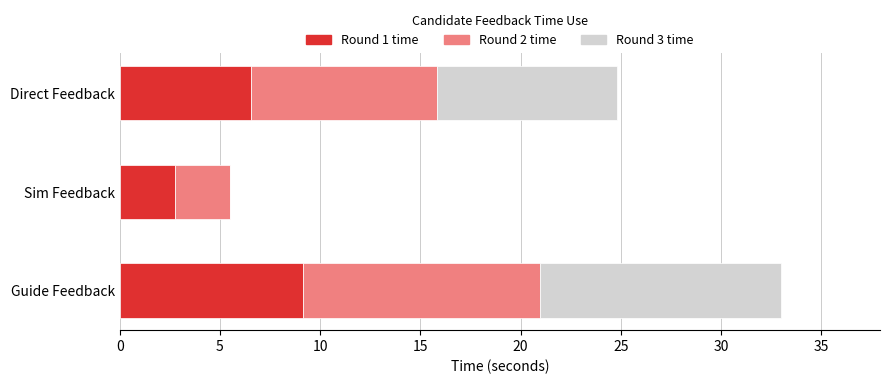

What is the total value across all series at Guide Feedback?

33.0